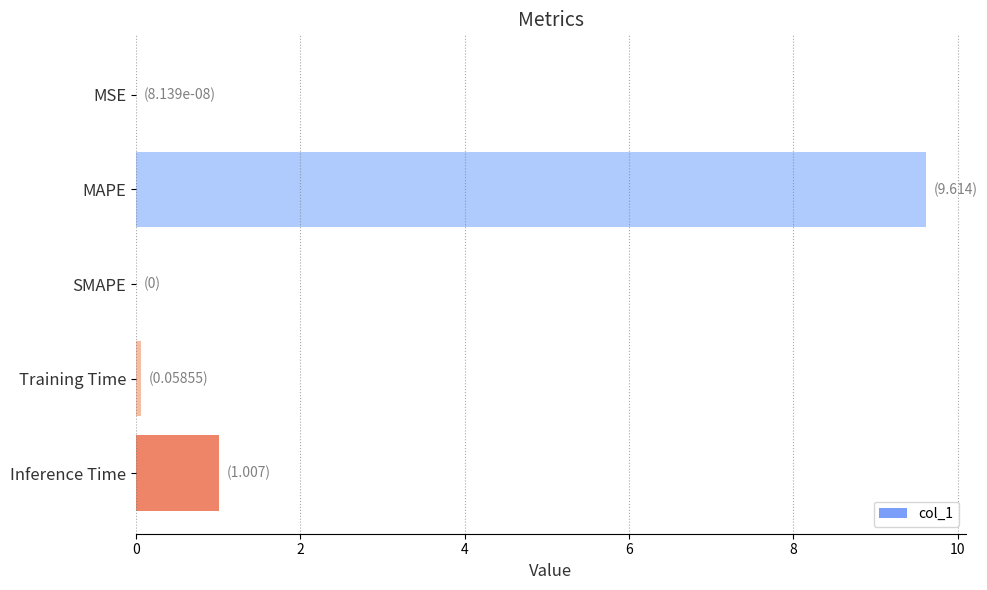

What is the change in value from MAPE to Inference Time?

-8.6